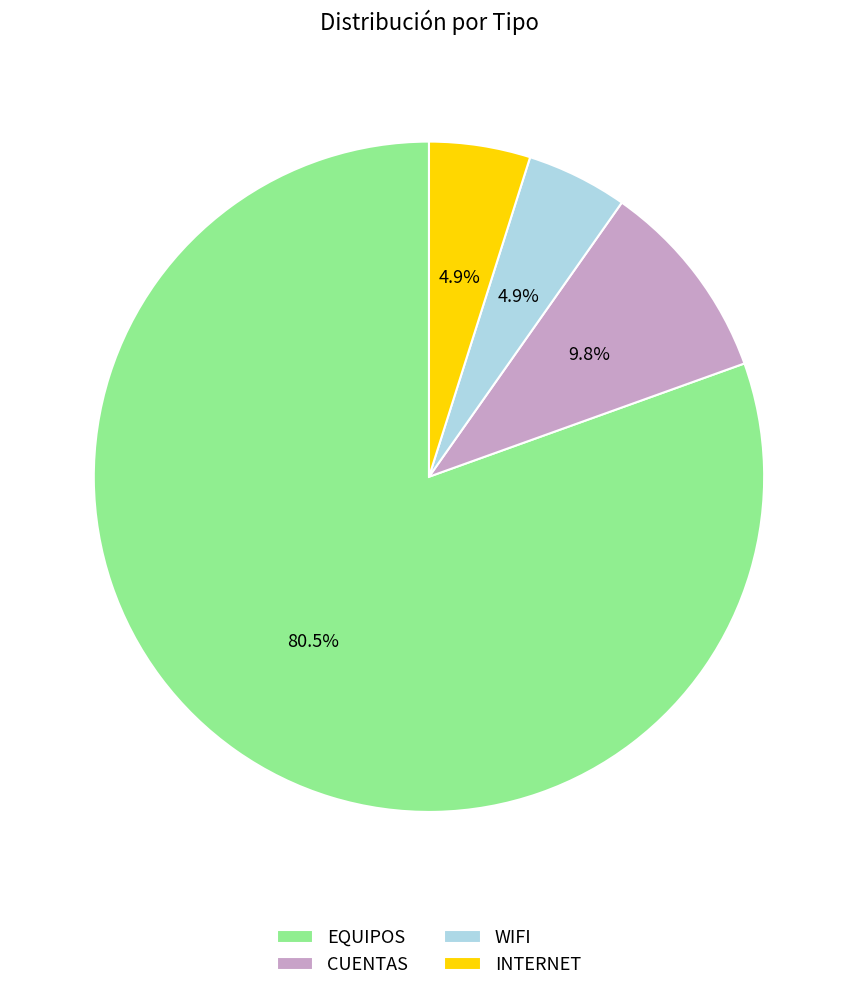

Between CUENTAS and WIFI, which is larger?

CUENTAS